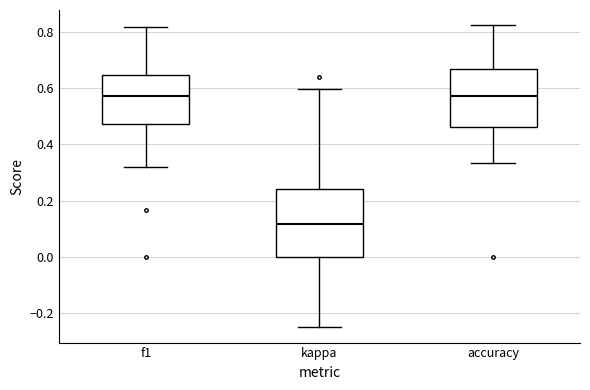

Reading left to right, read every box against the y-axis: the position of its median line, the range the box covers, and the ends of its whiskers. The values are not printed on the chart, so give them approximately, as read against the axis.

f1: median 0.58, box 0.48 to 0.64, whiskers 0.32 to 0.82
kappa: median 0.12, box 0.00 to 0.24, whiskers -0.24 to 0.60
accuracy: median 0.58, box 0.46 to 0.66, whiskers 0.34 to 0.82